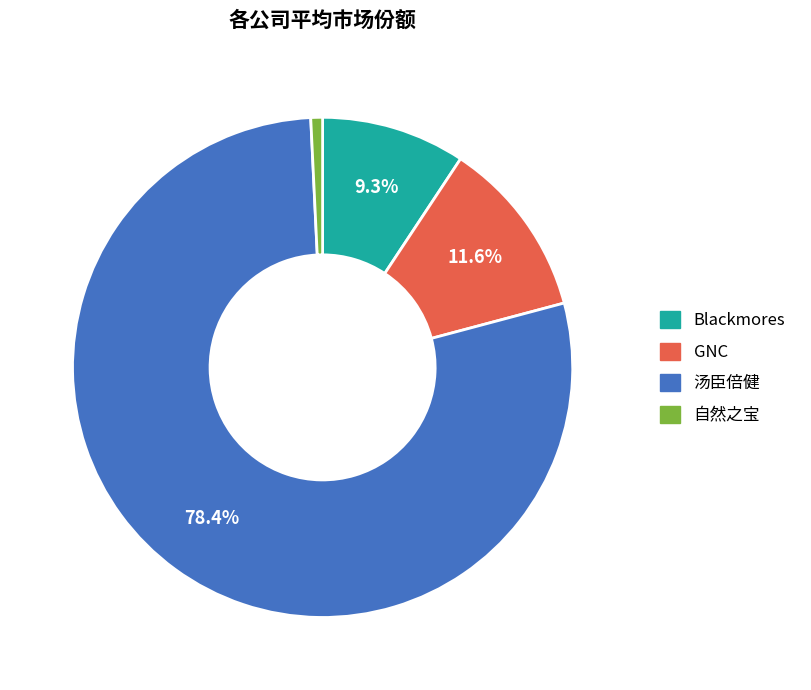

Which category has the smallest portion of the pie?

自然之宝